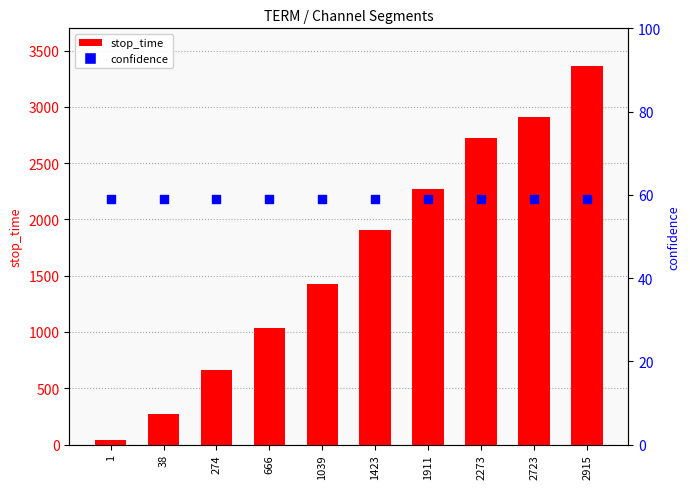

Is the value of confidence at 274 greater than the value of stop_time at 1423?

No